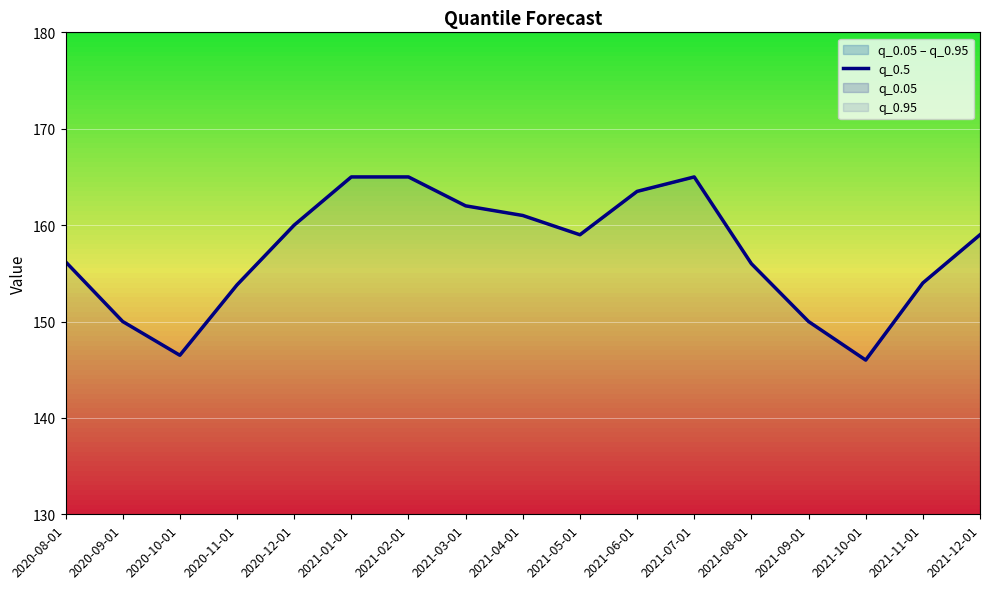

How many lines are shown in the chart?

1